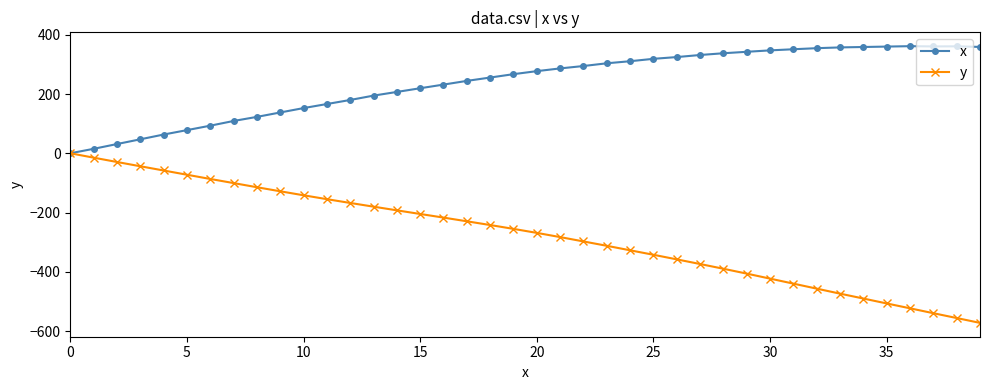

What is the value of the x point at the 26th from the left?

318.8